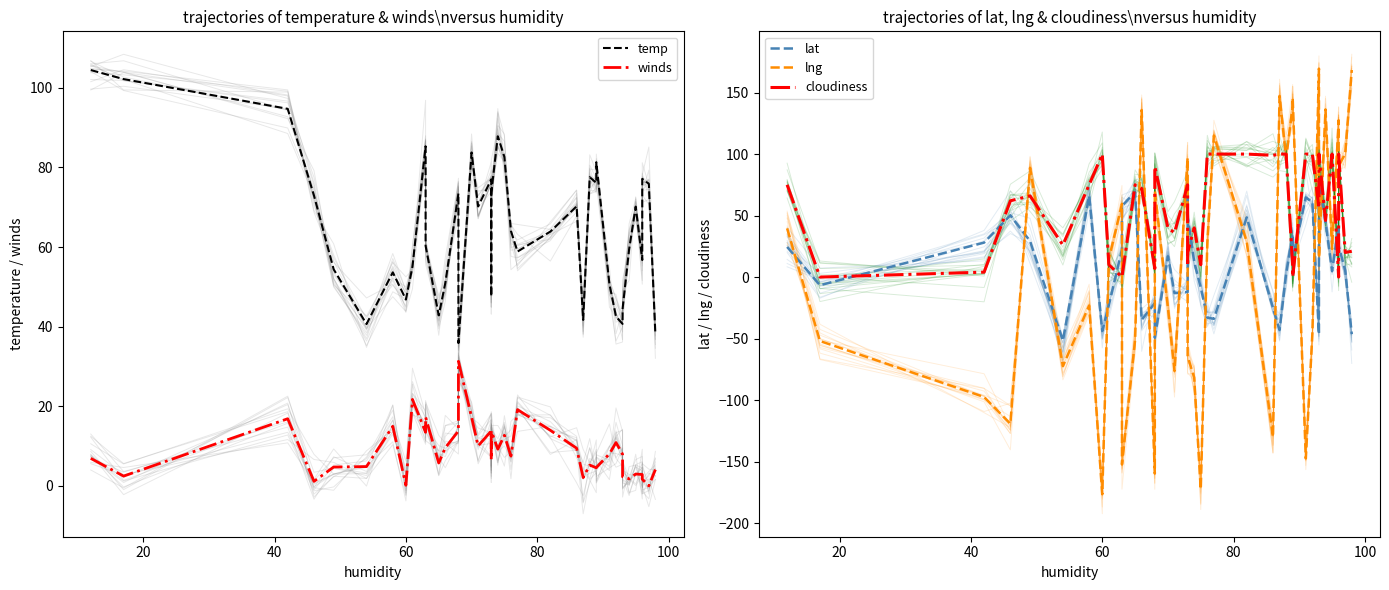

What are all the series names shown in the legend?

temp, winds, lat, lng, cloudiness